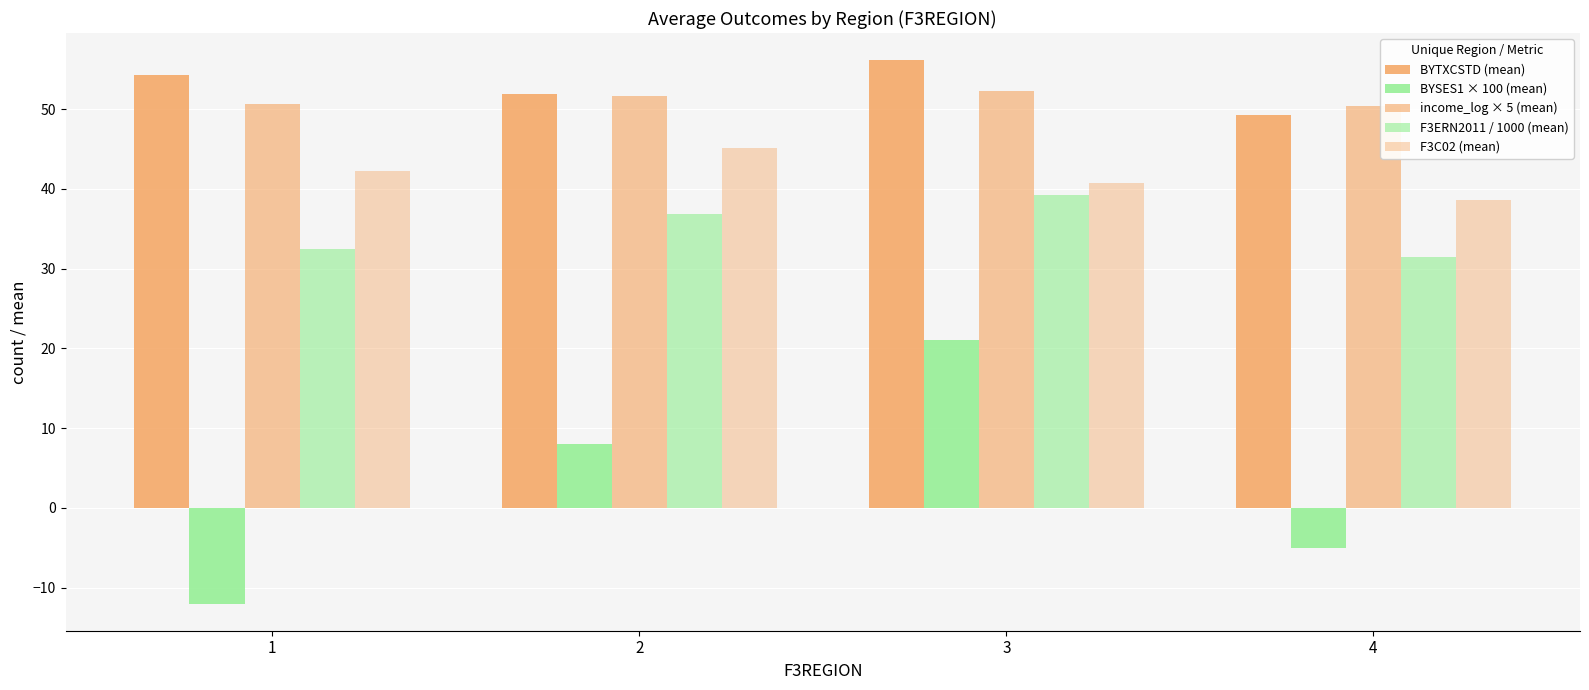

Are the bars horizontal?

No